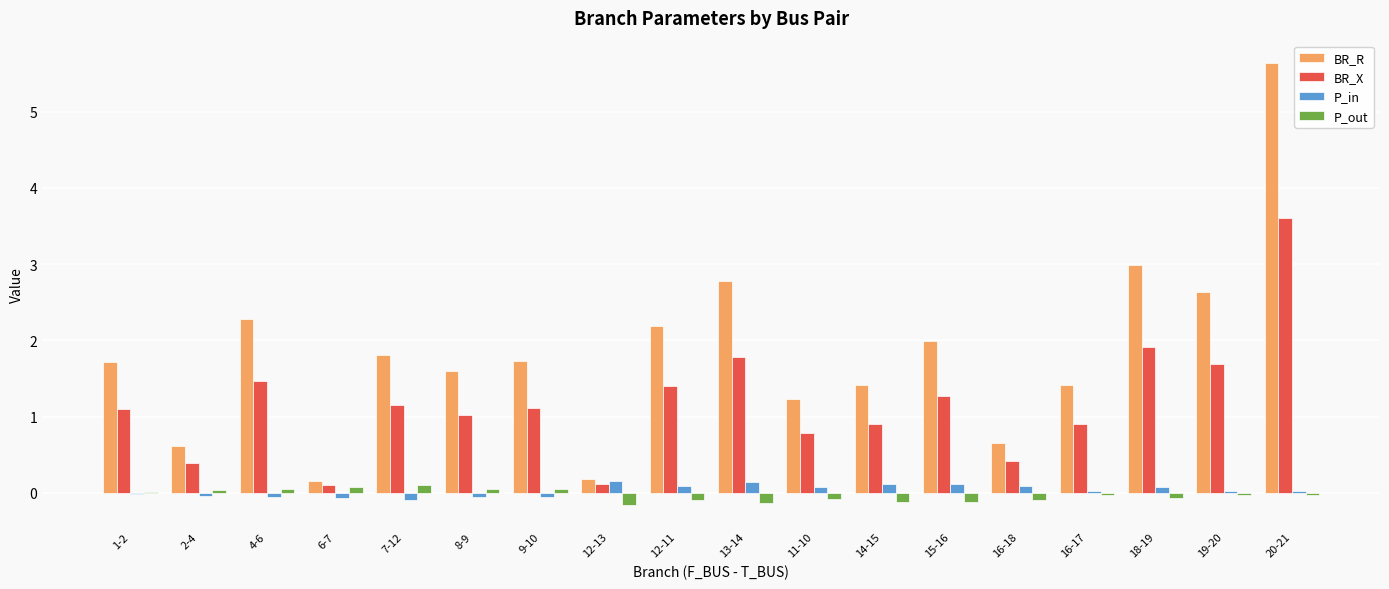

The value of P_in at 13-14 is 0.1. True or false?

True